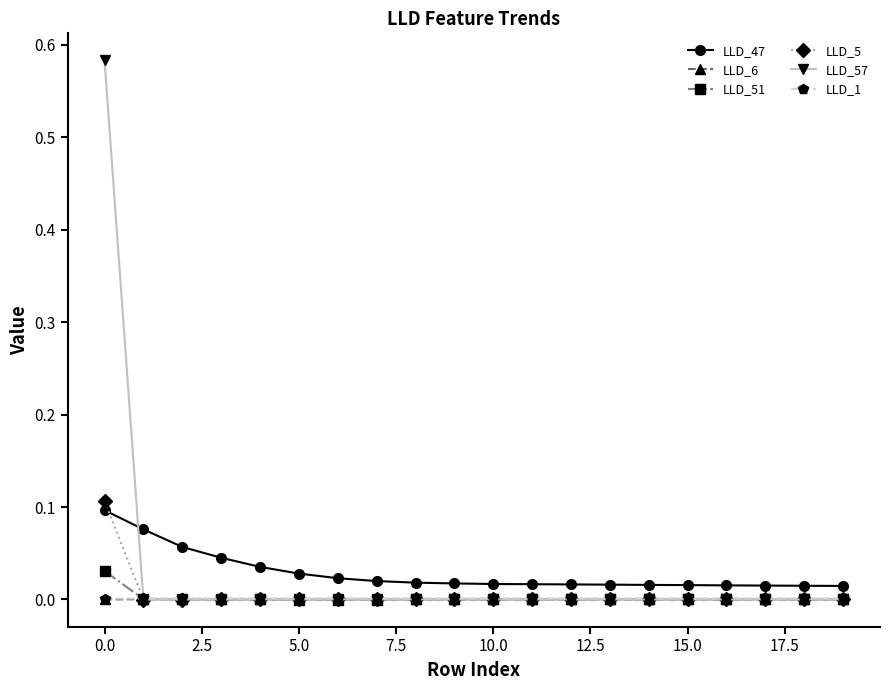

True or false: LLD_1 and LLD_47 intersect in this chart.

False